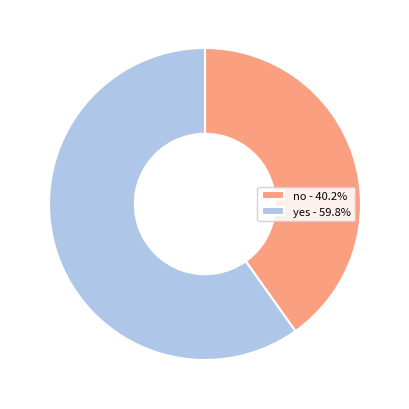

Is there a majority slice in this chart?

Yes